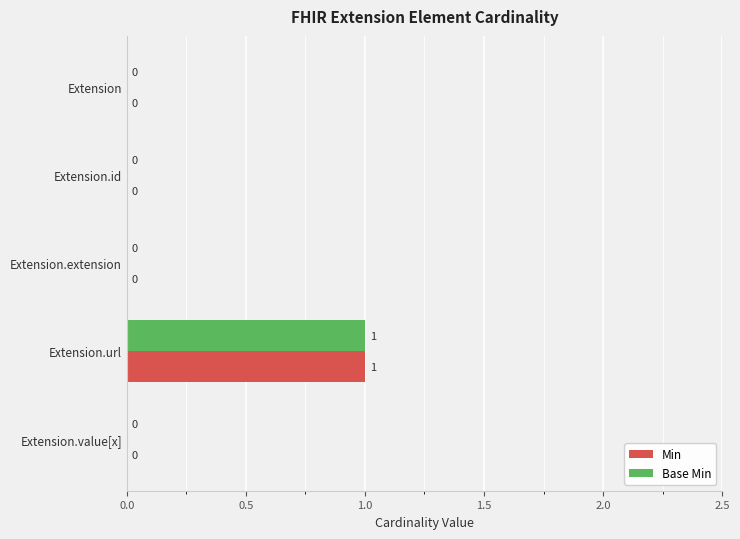

The Base Min series shows 2 at Extension.url. True or false?

False